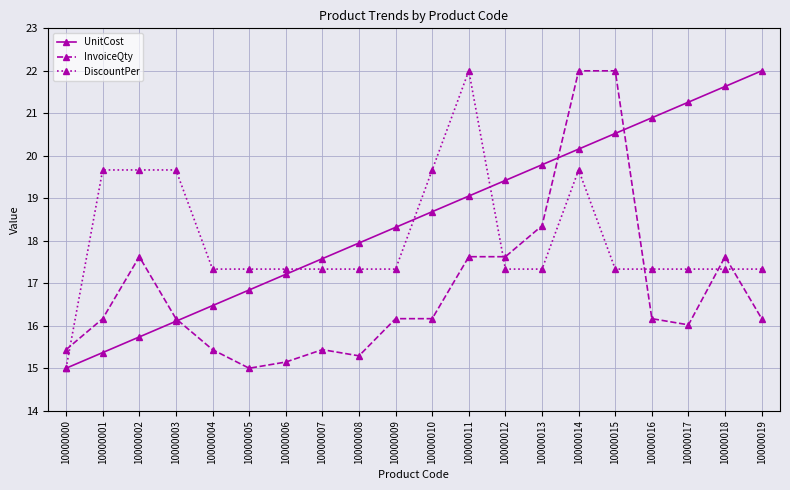

What is the value of the DiscountPer point at the 19th from the left?

17.3